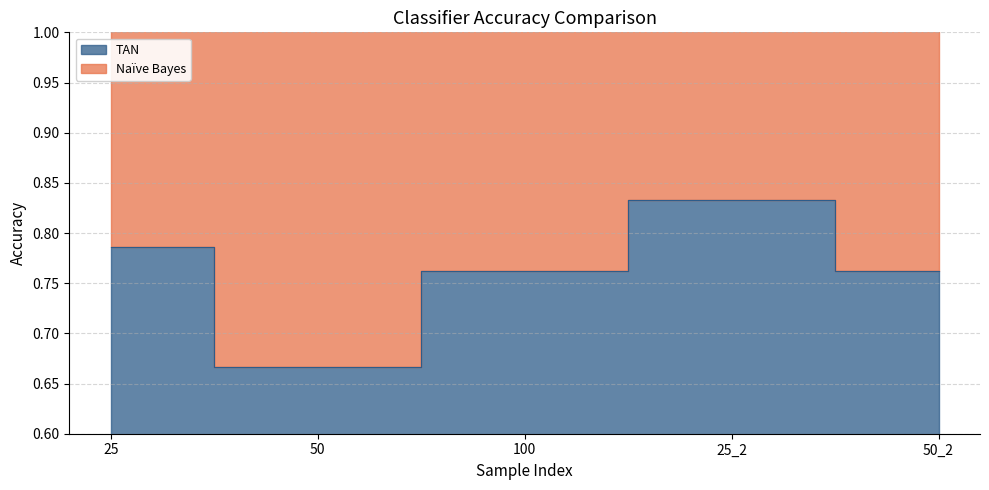

What is the average value?

0.8